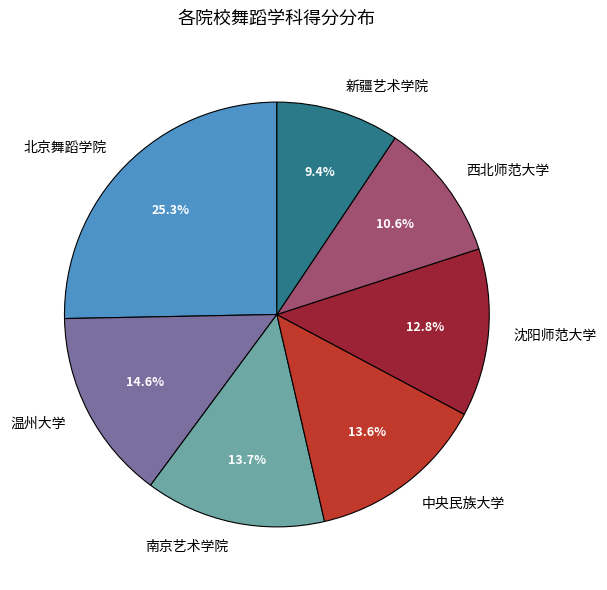

What is the smallest slice in the pie chart?

新疆艺术学院